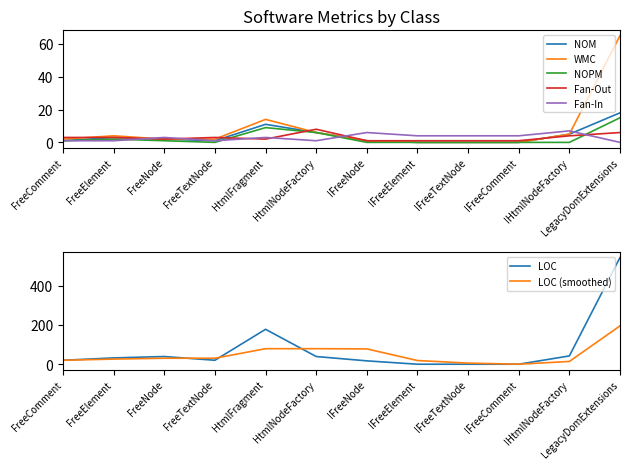

Which category has the highest value in the NOPM series?

LegacyDomExtensions